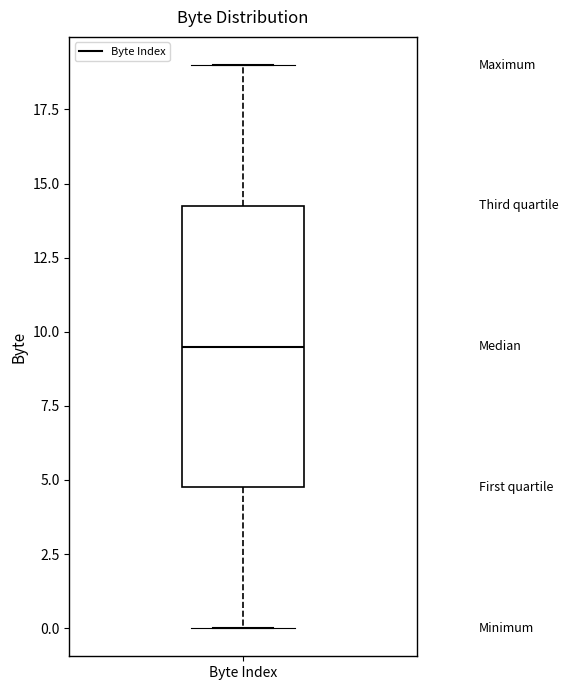

Transcribe this box plot: give where the median line is, the range the box spans, and where the two whiskers end, as read against the y-axis. The values are not printed on the chart, so give them approximately, as read against the axis.

median 9.5, box 5.0 to 14.5, whiskers 0.0 to 19.0